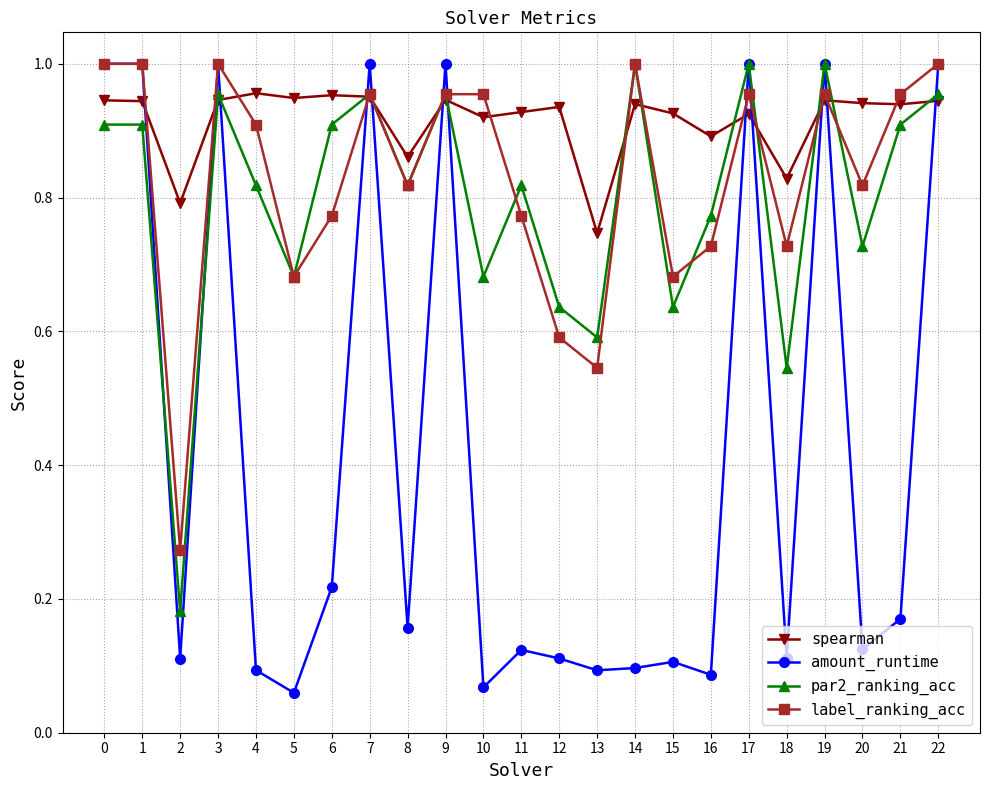

The value of amount_runtime at 7 is 0.5. True or false?

False